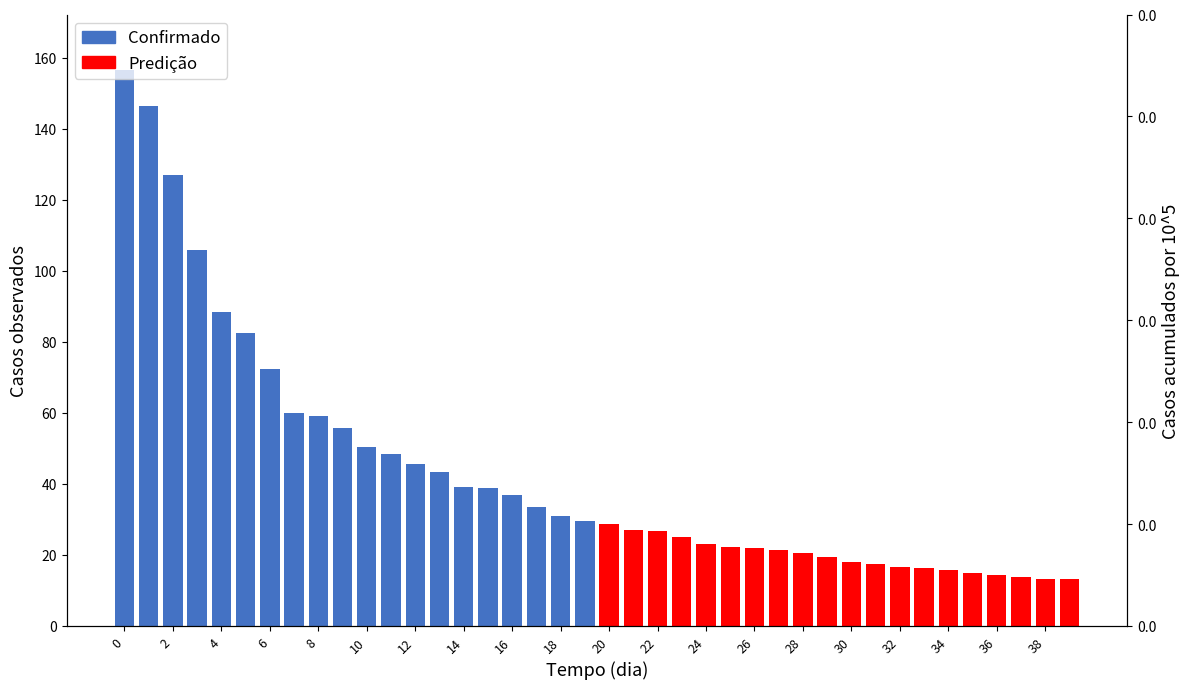

Rank the series by their average value, from highest to lowest.

Confirmado, Predição